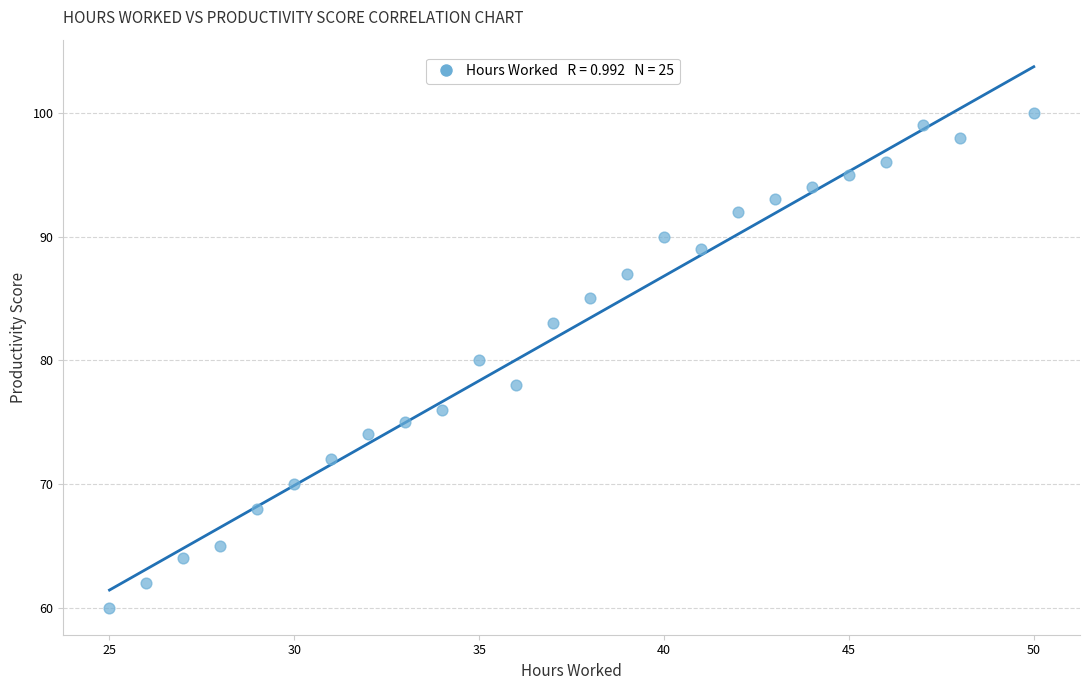

What is the range of X values (max minus min)?

25